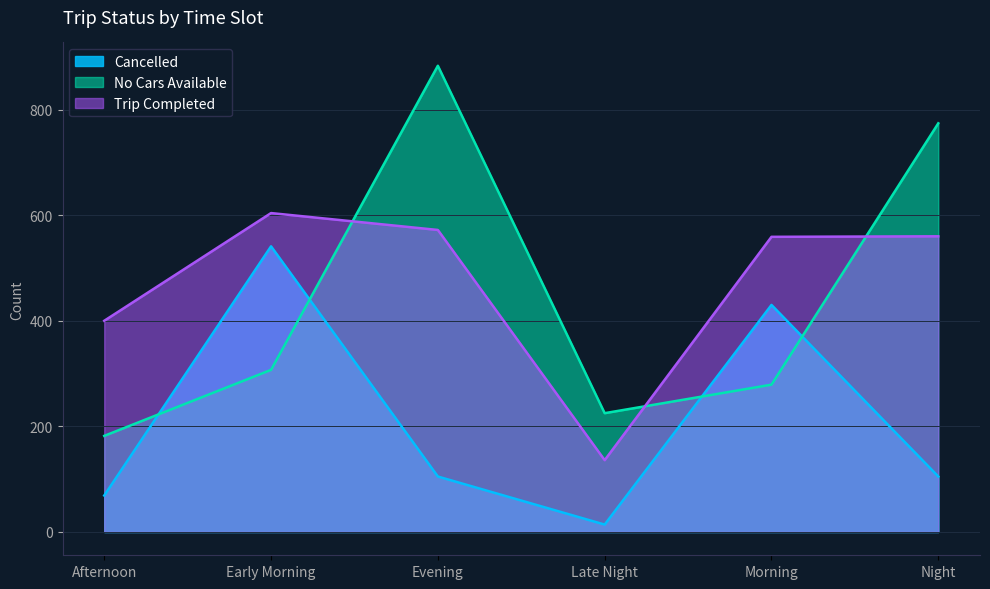

True or false: Cancelled and Trip Completed cross at least once.

False